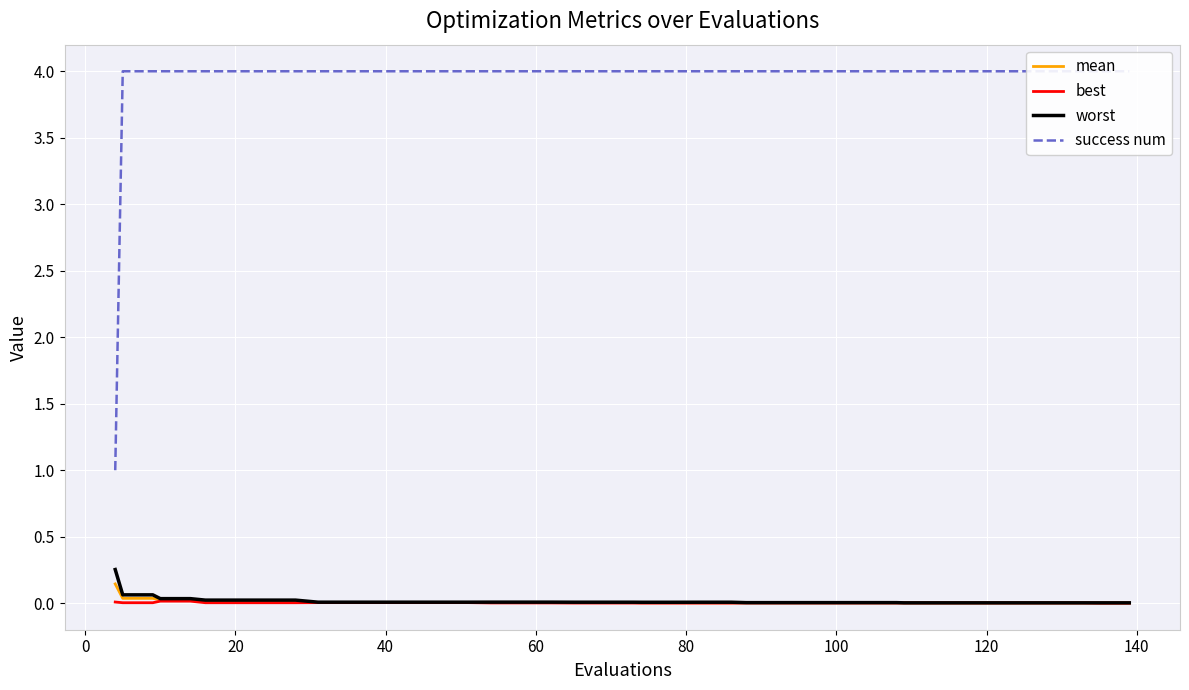

True or false: success num and best cross at least once.

False